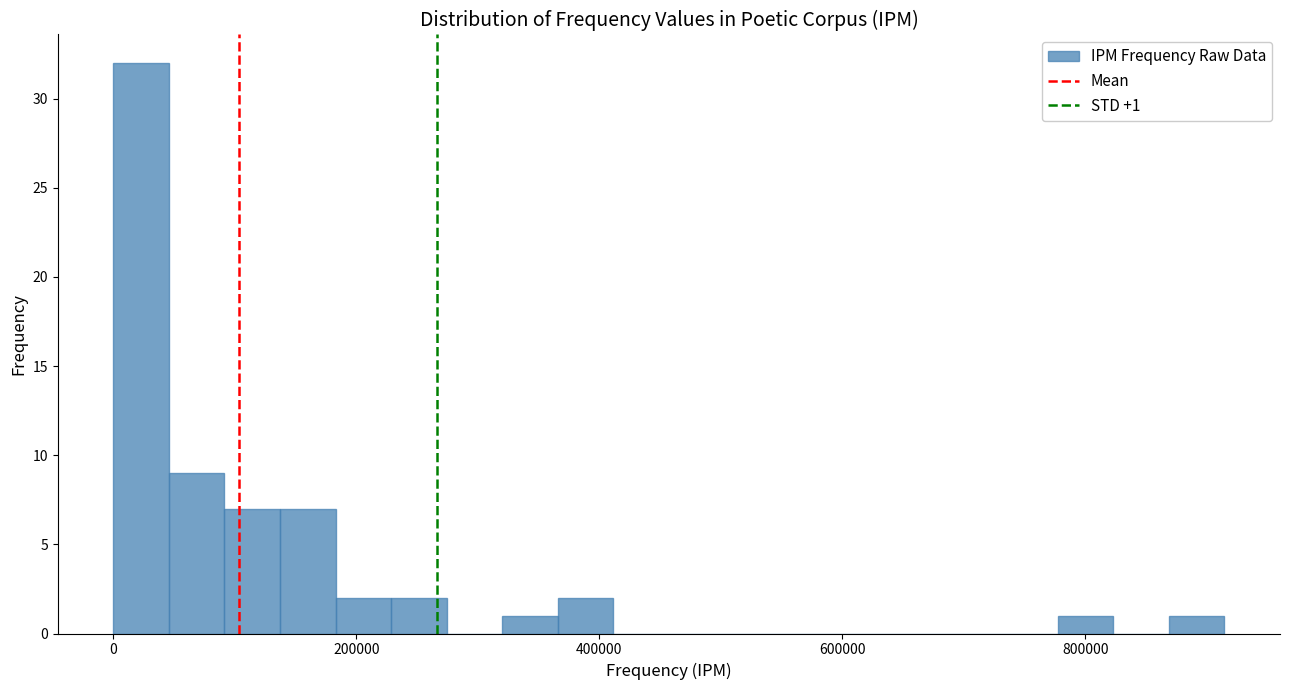

Read against the x-axis, roughly where is the centre of the tallest bar?

20000